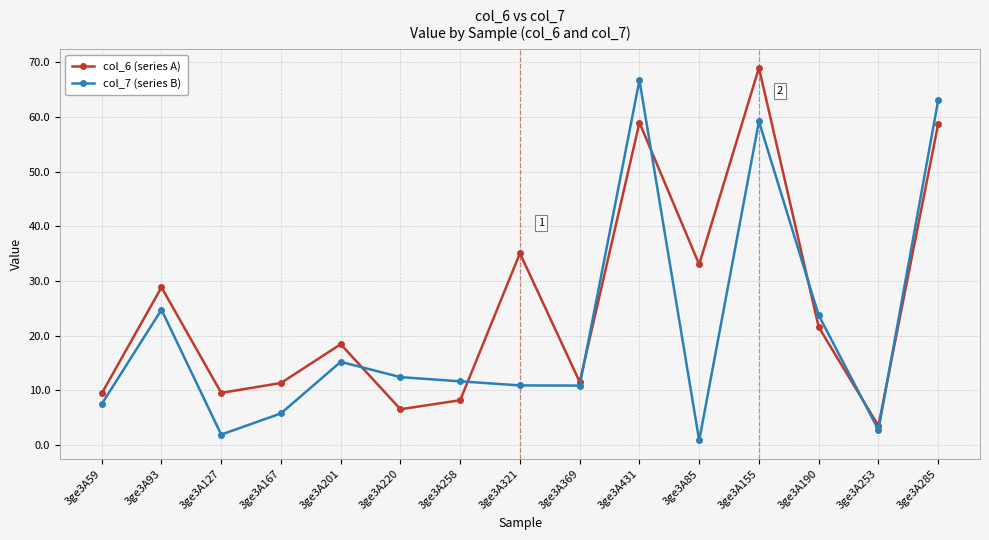

What is the sum of all col_7 (series B) values?

317.3